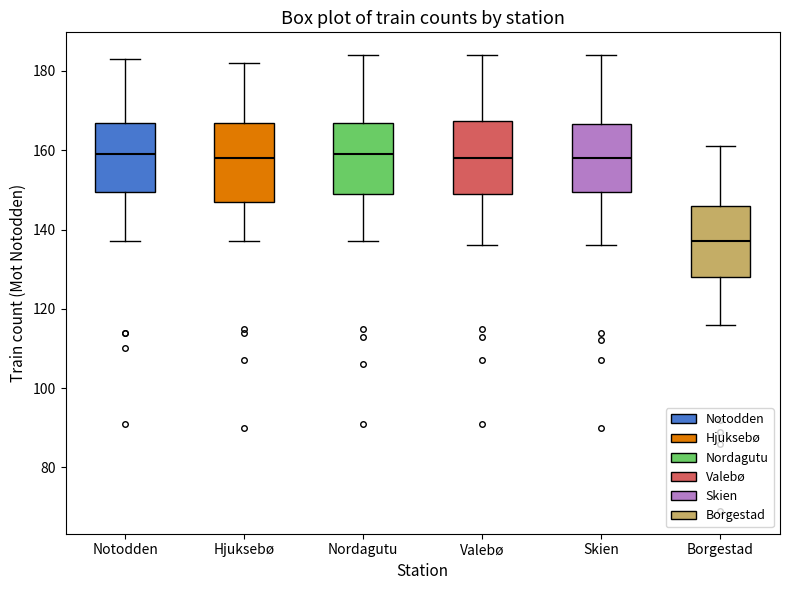

Reading left to right, read every box against the y-axis: the position of its median line, the range the box covers, and the ends of its whiskers. The values are not printed on the chart, so give them approximately, as read against the axis.

Notodden: median 160, box 150 to 168, whiskers 138 to 184
Hjuksebø: median 158, box 148 to 168, whiskers 138 to 182
Nordagutu: median 160, box 150 to 168, whiskers 138 to 184
Valebø: median 158, box 150 to 168, whiskers 136 to 184
Skien: median 158, box 150 to 166, whiskers 136 to 184
Borgestad: median 138, box 128 to 146, whiskers 116 to 162